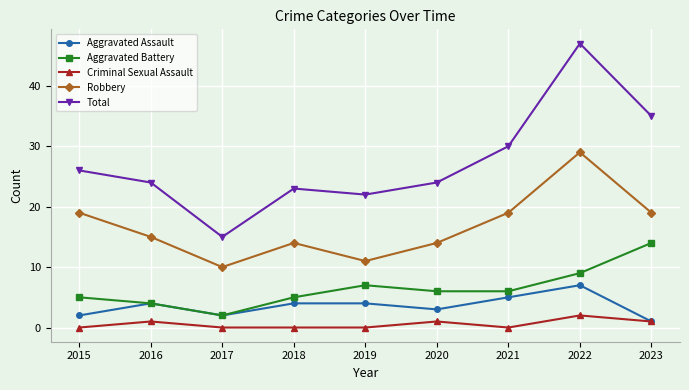

How many interior local valleys does the Total series have?

2